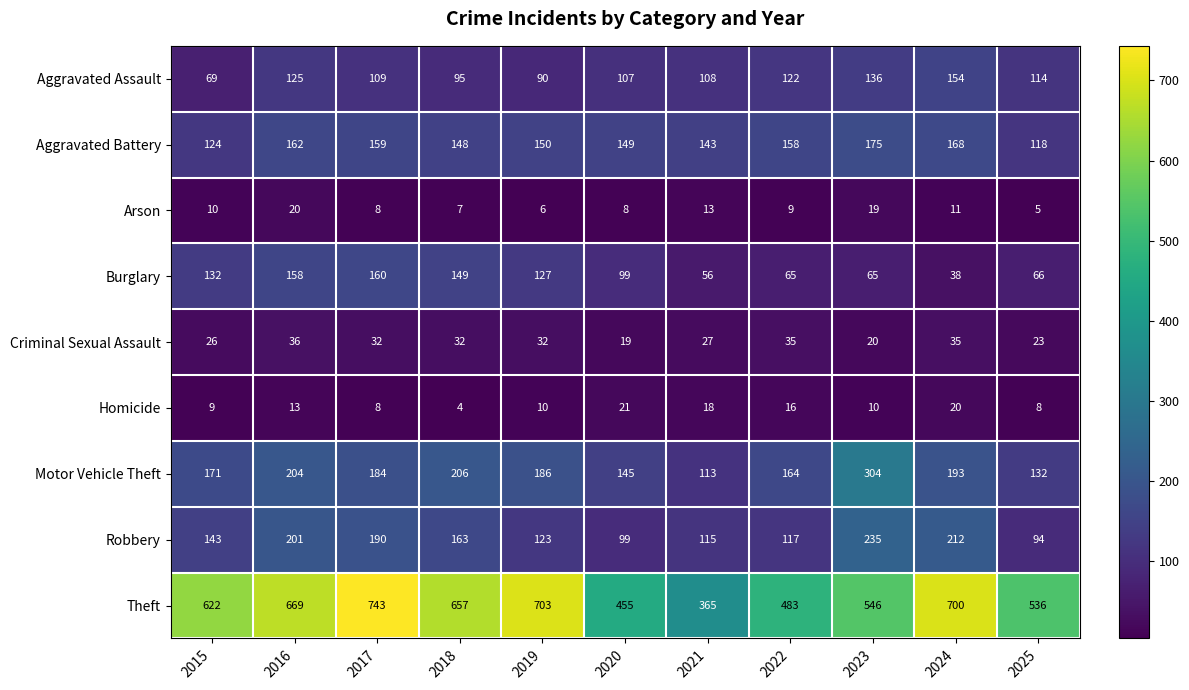

Is it true that Homicide equals 9 at 2015?

True